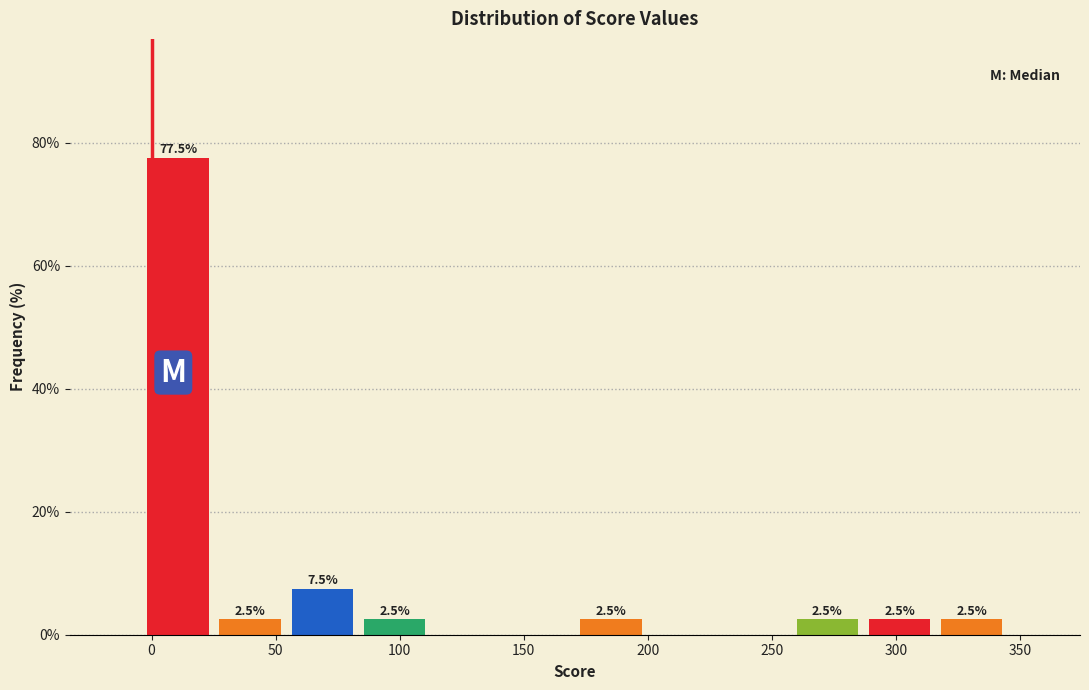

Which range on the x-axis has the tallest bar?

-5 to 25